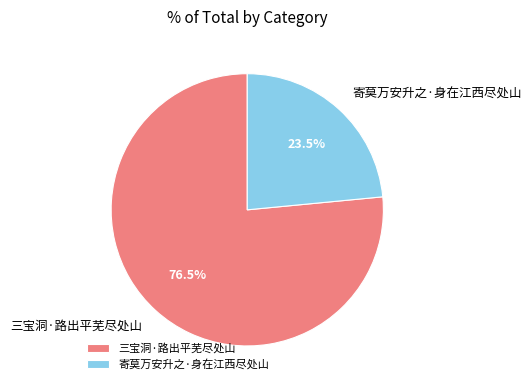

What is the smallest slice in the pie chart?

寄莫万安升之·身在江西尽处山